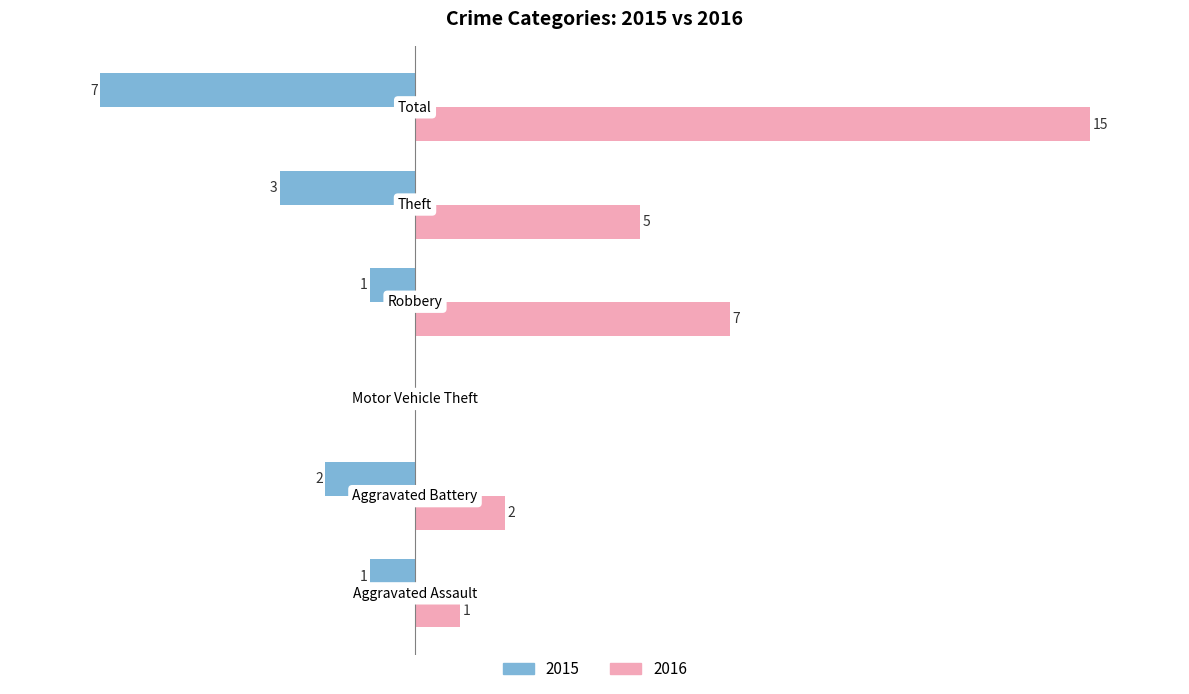

Reading right to left, transcribe all the data shown in this chart.

2015: Total=-7	Theft=-3	Robbery=-1	Motor Vehicle Theft=0	Aggravated Battery=-2	Aggravated Assault=-1
2016: Total=15	Theft=5	Robbery=7	Motor Vehicle Theft=0	Aggravated Battery=2	Aggravated Assault=1